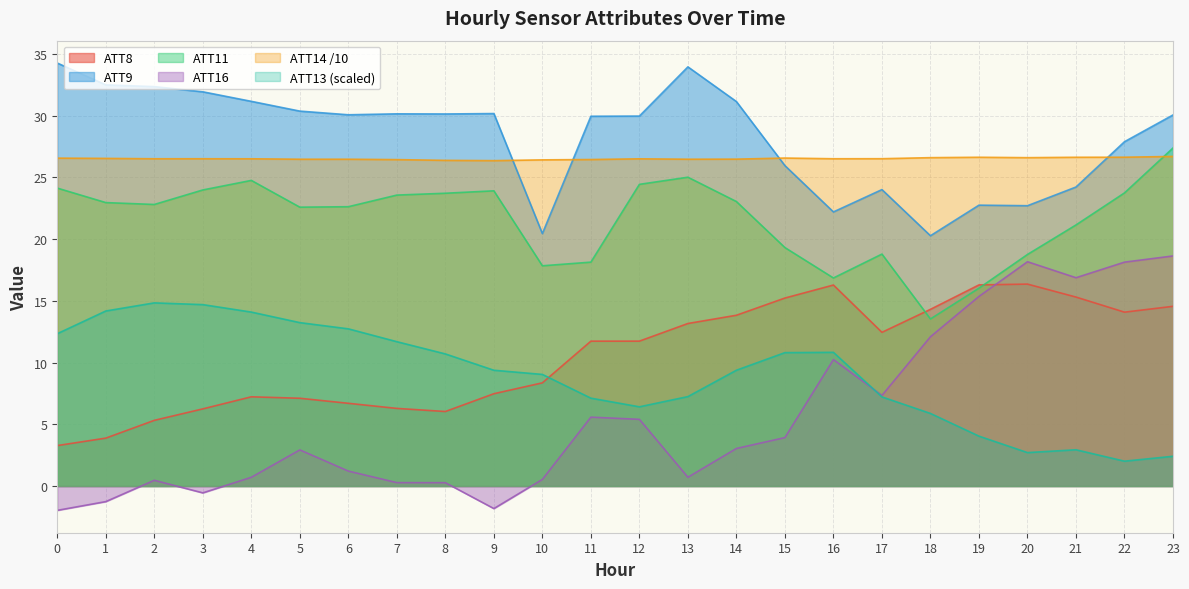

Reading left to right, extract all data points from this chart.

ATT8: 0=3.3	1=3.9	2=5.3	3=6.2	4=7.2	5=7.1	6=6.7	7=6.3	8=6.0	9=7.5	10=8.4	11=11.7	12=11.7	13=13.2	14=13.8	15=15.2	16=16.3	17=12.4	18=14.3	19=16.3	20=16.4	21=15.3	22=14.1	23=14.6
ATT9: 0=34.3	1=32.5	2=32.4	3=31.9	4=31.2	5=30.4	6=30.1	7=30.1	8=30.1	9=30.2	10=20.4	11=30.0	12=30.0	13=34.0	14=31.1	15=26.0	16=22.2	17=24.0	18=20.3	19=22.7	20=22.7	21=24.2	22=27.9	23=30.1
ATT11: 0=24.1	1=23.0	2=22.8	3=24.0	4=24.8	5=22.6	6=22.6	7=23.6	8=23.7	9=23.9	10=17.8	11=18.1	12=24.4	13=25.0	14=23.0	15=19.3	16=16.9	17=18.8	18=13.5	19=16.0	20=18.8	21=21.1	22=23.7	23=27.4
ATT13: 0=12.3	1=14.2	2=14.8	3=14.7	4=14.1	5=13.2	6=12.7	7=11.7	8=10.7	9=9.4	10=9.0	11=7.1	12=6.4	13=7.2	14=9.4	15=10.8	16=10.8	17=7.2	18=5.9	19=4.0	20=2.7	21=2.9	22=2.0	23=2.4
ATT14: 0=26.6	1=26.5	2=26.5	3=26.5	4=26.5	5=26.5	6=26.5	7=26.4	8=26.4	9=26.4	10=26.4	11=26.4	12=26.5	13=26.5	14=26.5	15=26.6	16=26.5	17=26.5	18=26.6	19=26.6	20=26.6	21=26.6	22=26.6	23=26.7
ATT16: 0=-2.0	1=-1.3	2=0.5	3=-0.6	4=0.7	5=2.9	6=1.2	7=0.3	8=0.3	9=-1.8	10=0.5	11=5.6	12=5.4	13=0.7	14=3.0	15=3.9	16=10.2	17=7.3	18=12.1	19=15.4	20=18.2	21=16.9	22=18.1	23=18.6